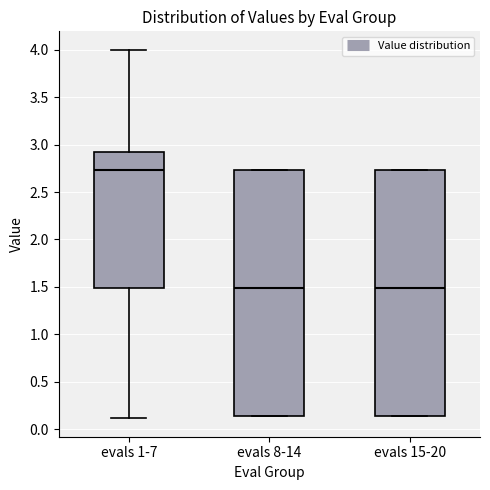

Reading left to right, transcribe this box plot: for each box, give where its median line is, the range the box spans, and where its two whiskers end, as read against the y-axis. The values are not printed on the chart, so give them approximately, as read against the axis.

evals 1-7: median 2.75, box 1.50 to 2.90, whiskers 0.10 to 4.00
evals 8-14: median 1.50, box 0.15 to 2.75, whiskers 0.15 to 2.75
evals 15-20: median 1.50, box 0.15 to 2.75, whiskers 0.15 to 2.75